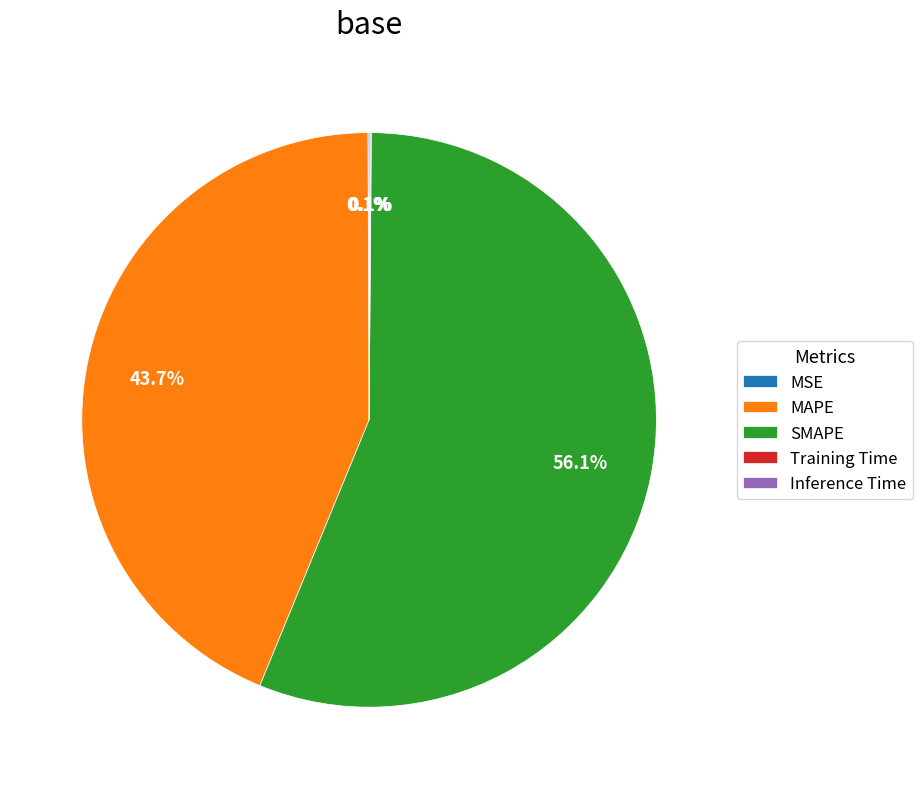

Which slice is the largest?

SMAPE